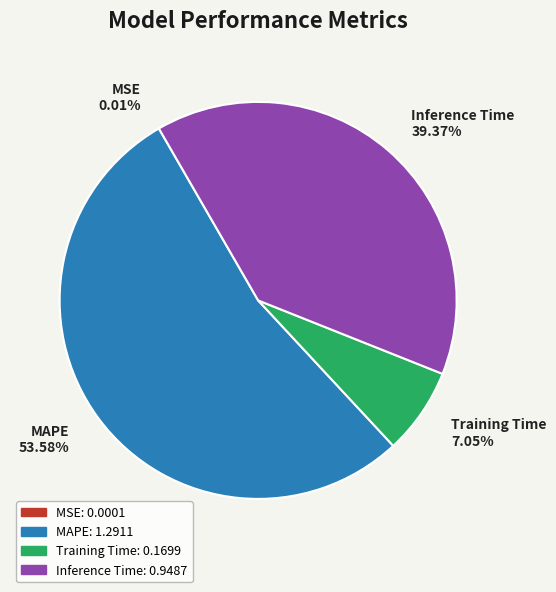

To the nearest percent, what is the average slice percentage?

25%